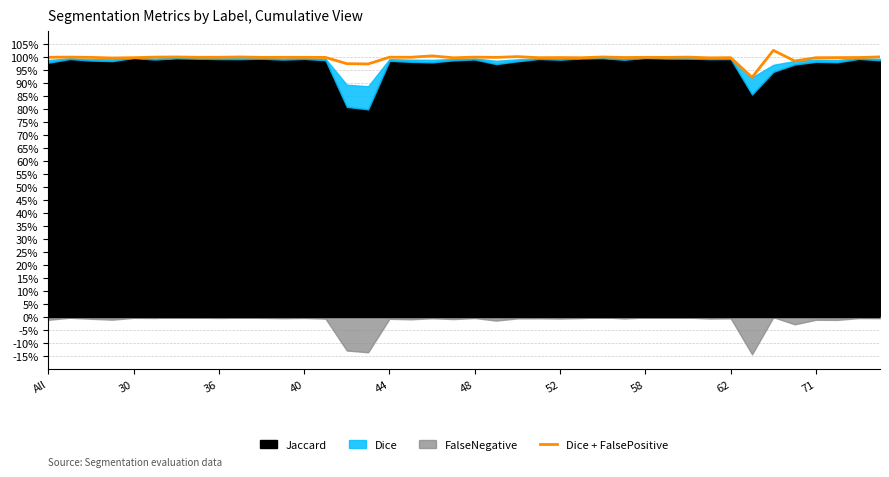

How many points are lower than both their immediate neighbors (excluding endpoints)?

13